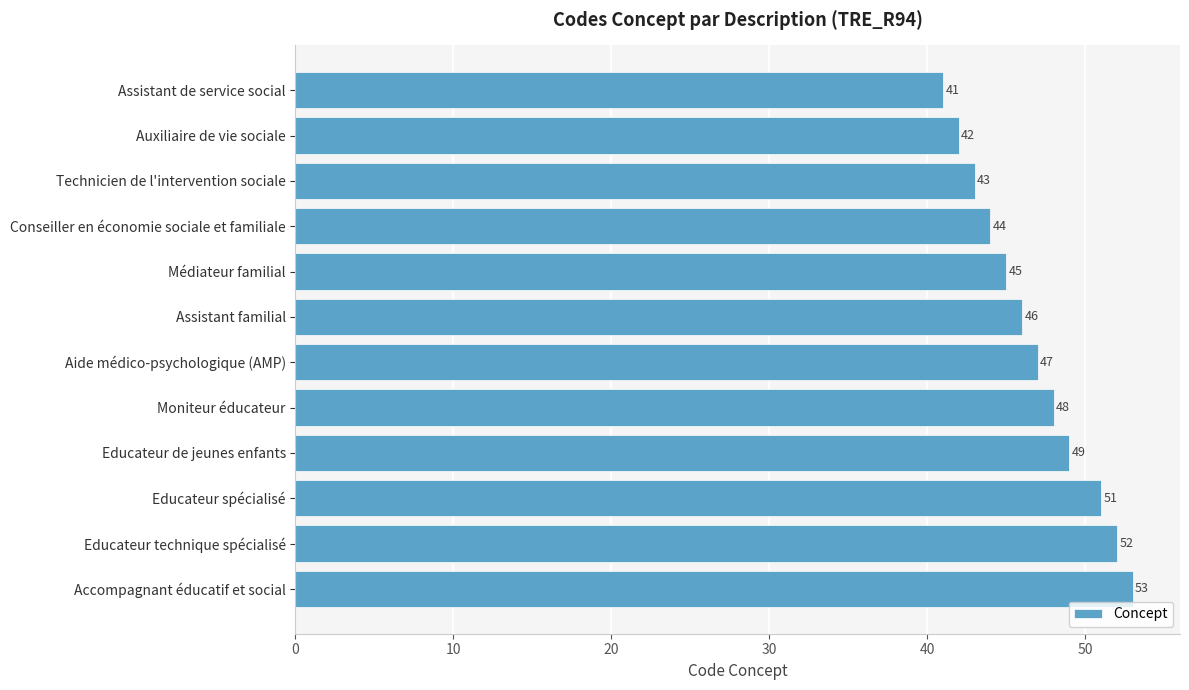

Which has a higher value, Aide médico-psychologique (AMP) or Educateur technique spécialisé?

Educateur technique spécialisé